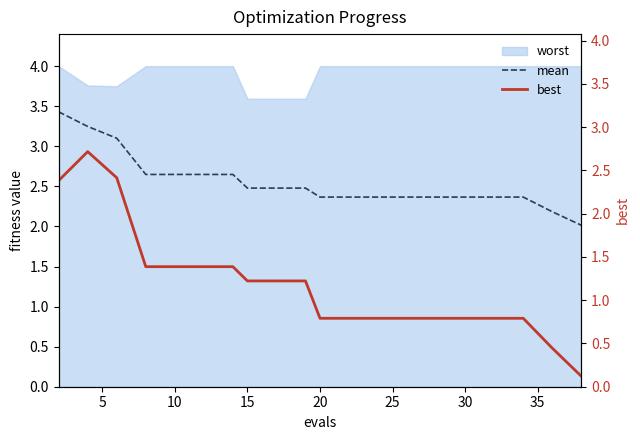

What is the highest value of the mean series?

3.4